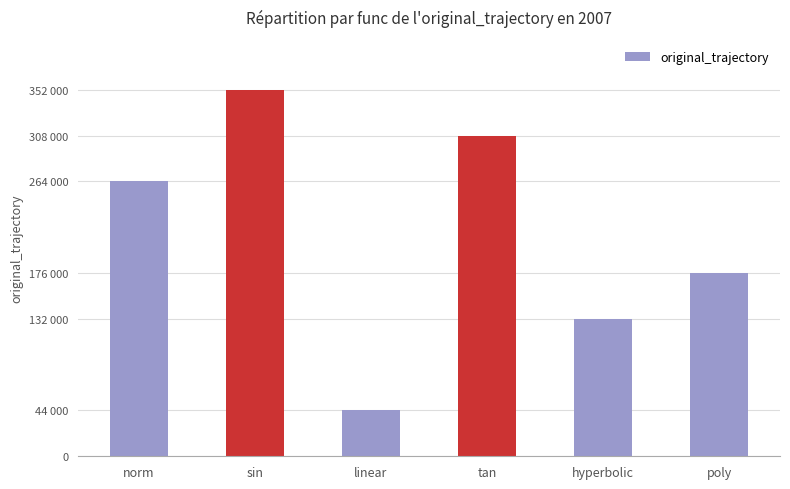

Does the chart contain any negative values?

No